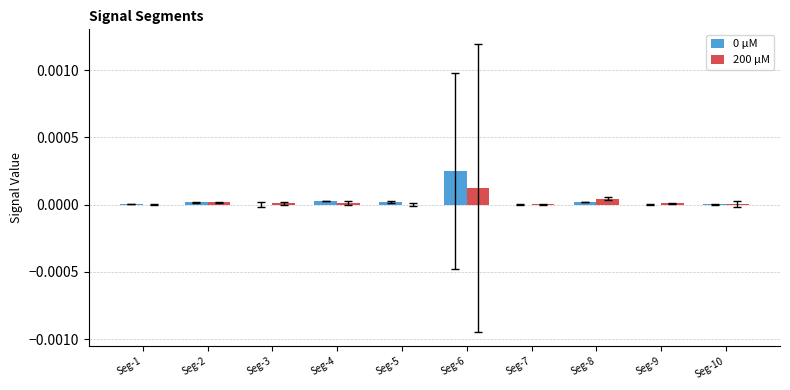

How many groups of bars are there?

10